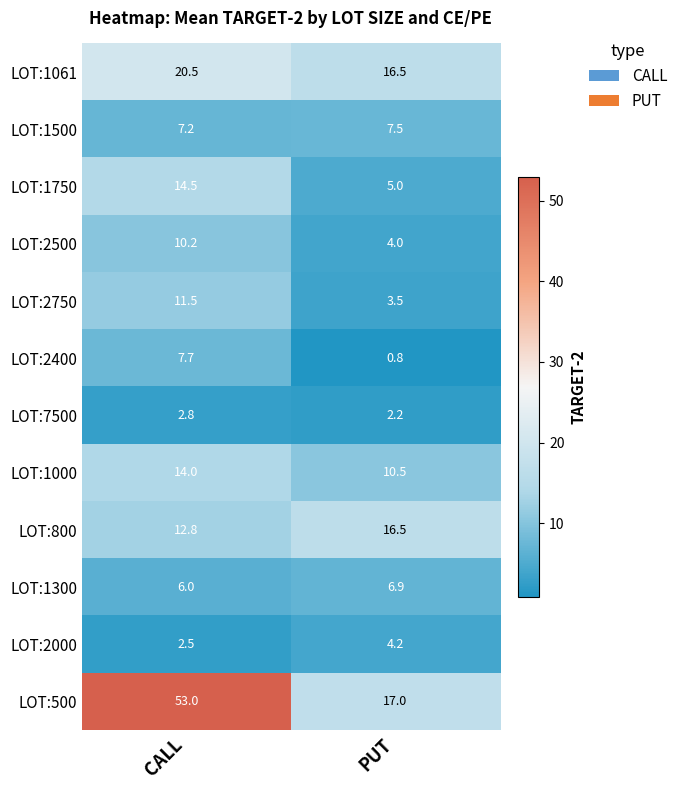

What value does the LOT:2000 series have at CALL?

2.5